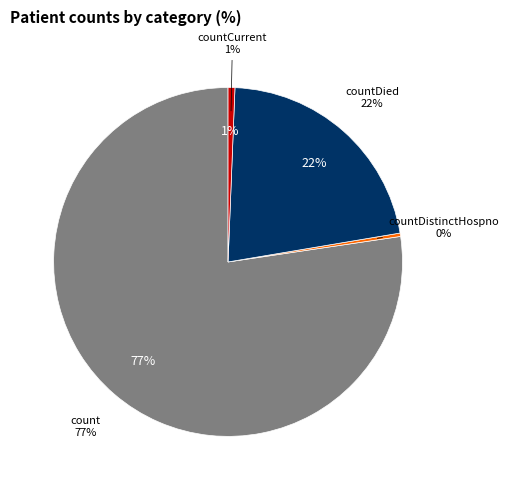

Which slice is the largest?

count